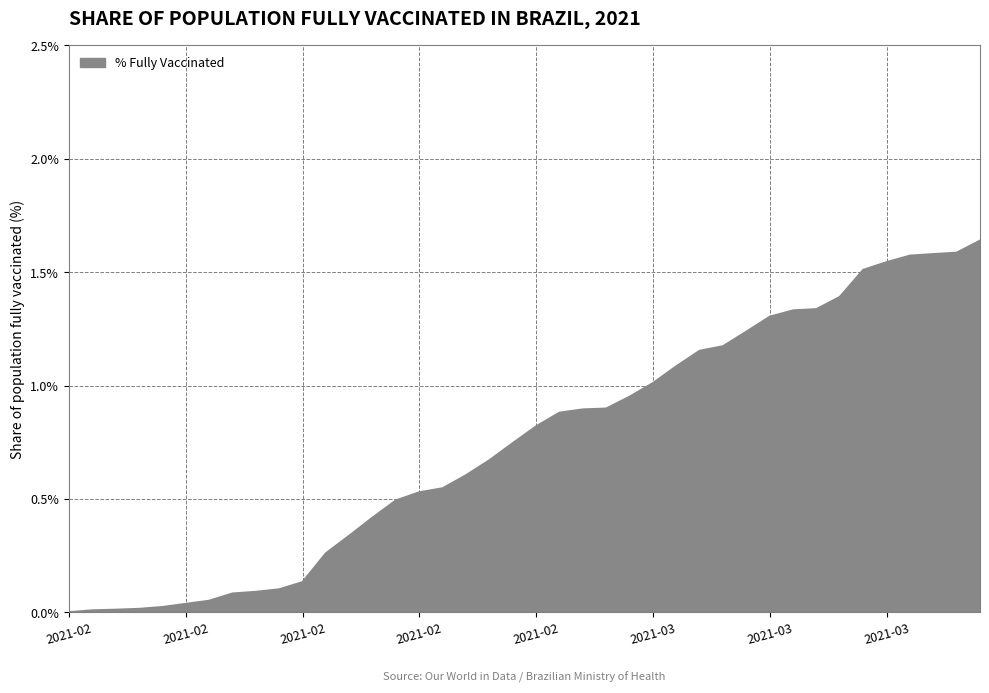

Does the chart have visible grid lines?

Yes